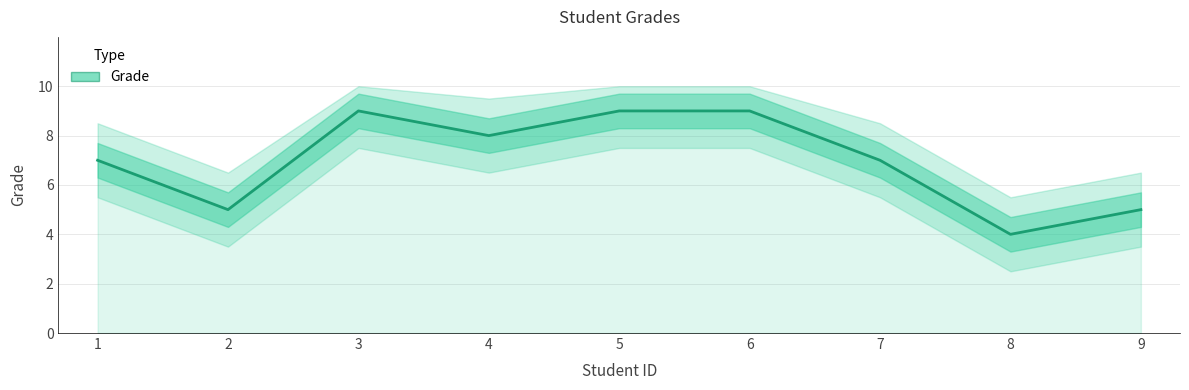

Is it true that the value at 9 is 8?

False